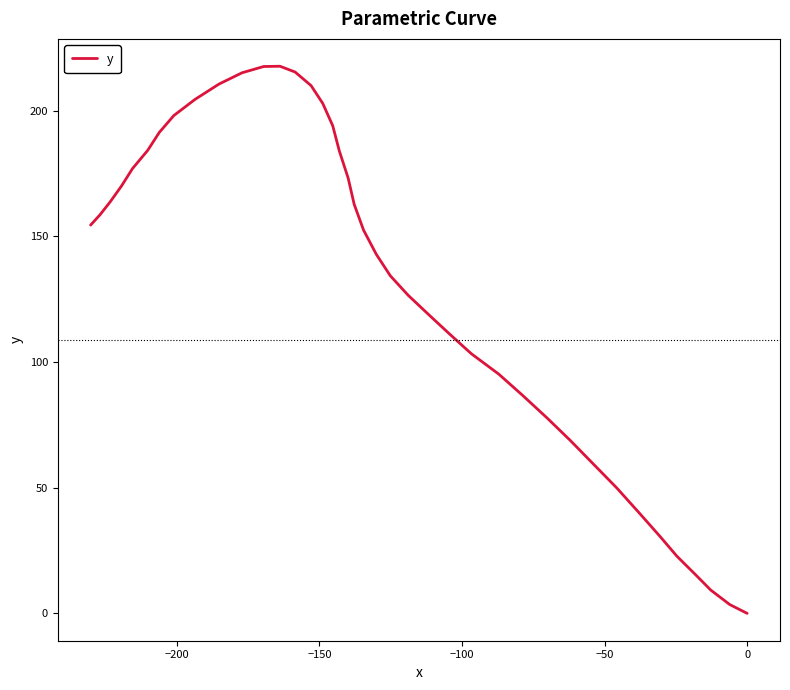

How many values are below 154?

20